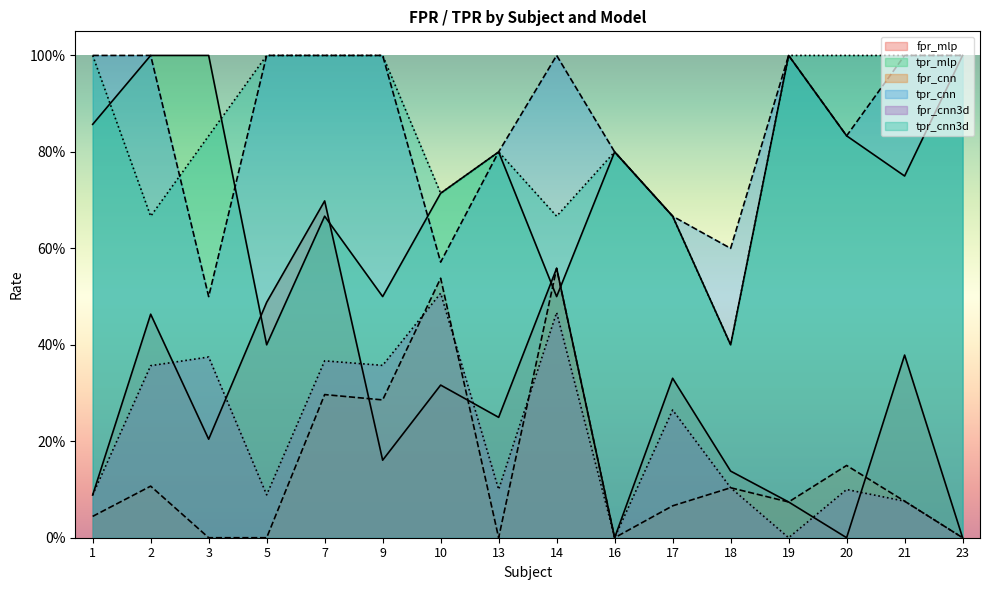

True or false: fpr_mlp has more than 0 interior local peaks.

True